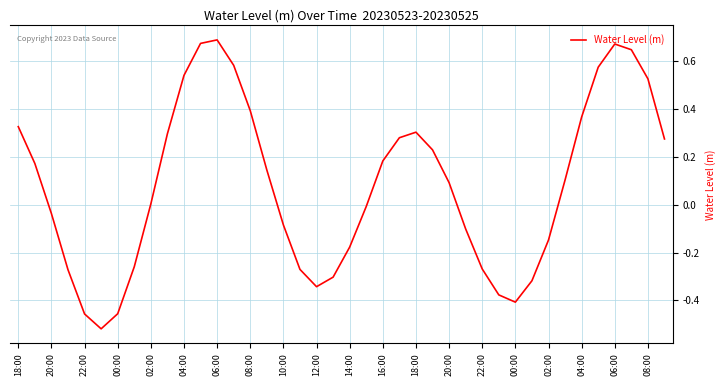

What is the difference between the maximum and minimum values?

1.2